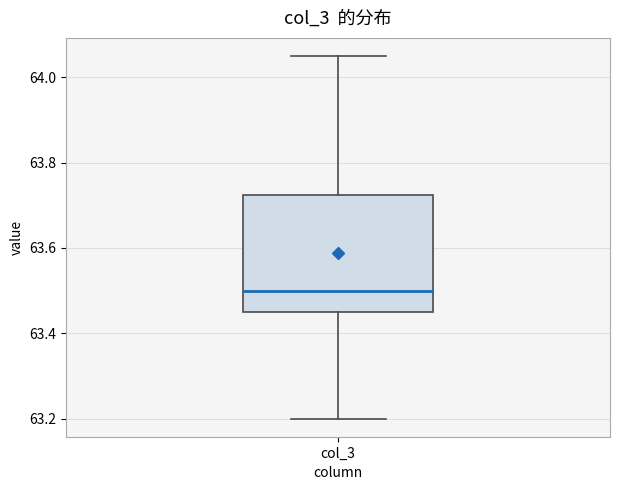

Where is the upper edge of the box for col_3 on the y-axis? The values are not printed on the chart, so give them approximately, as read against the axis.

63.72